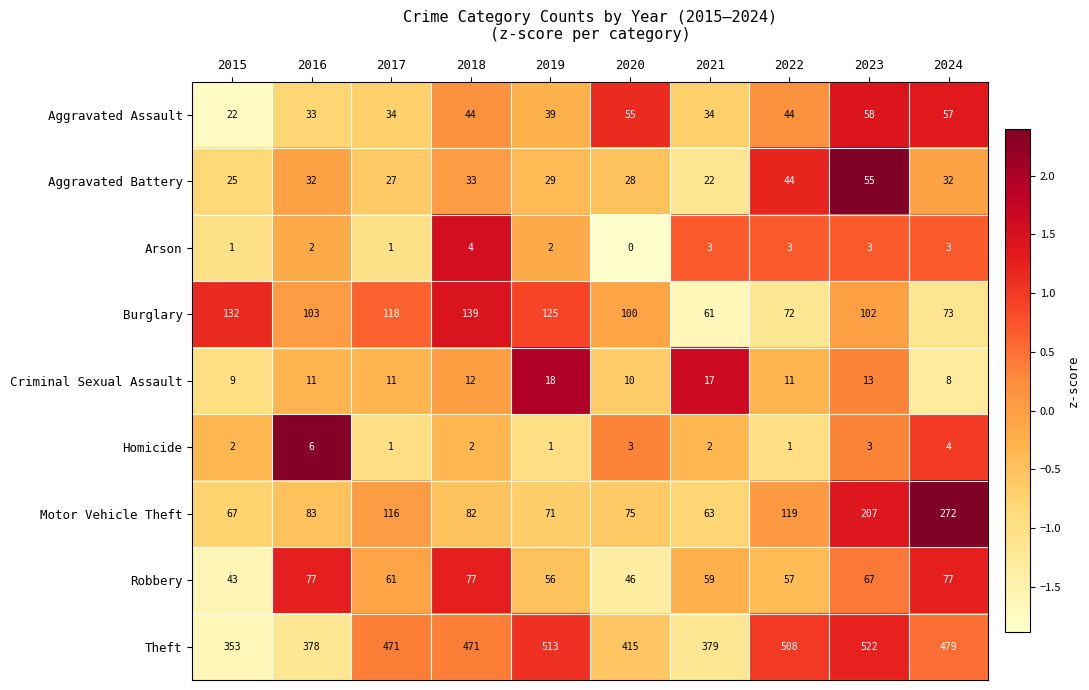

Is it true that Criminal Sexual Assault equals 17 at 2020?

False